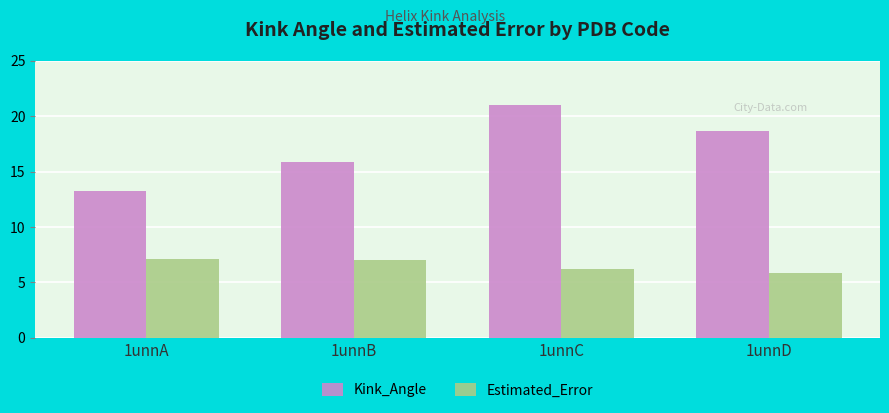

The Kink_Angle series shows 29.1 at 1unnC. True or false?

False